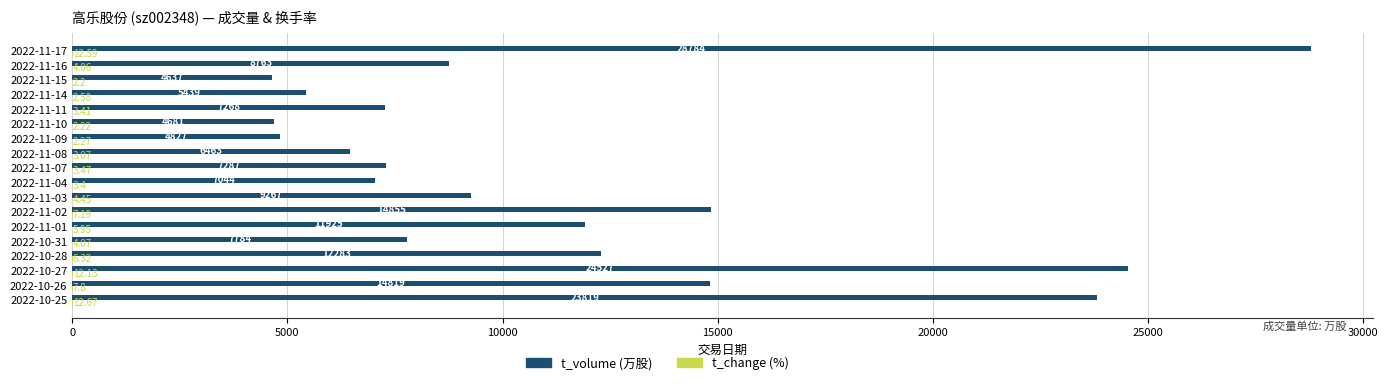

At which category is the sum across all series the highest?

2022-11-17